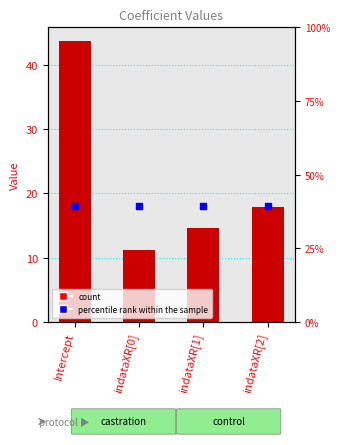

What is the change in value from Intercept to indataXR[0]?

-32.5